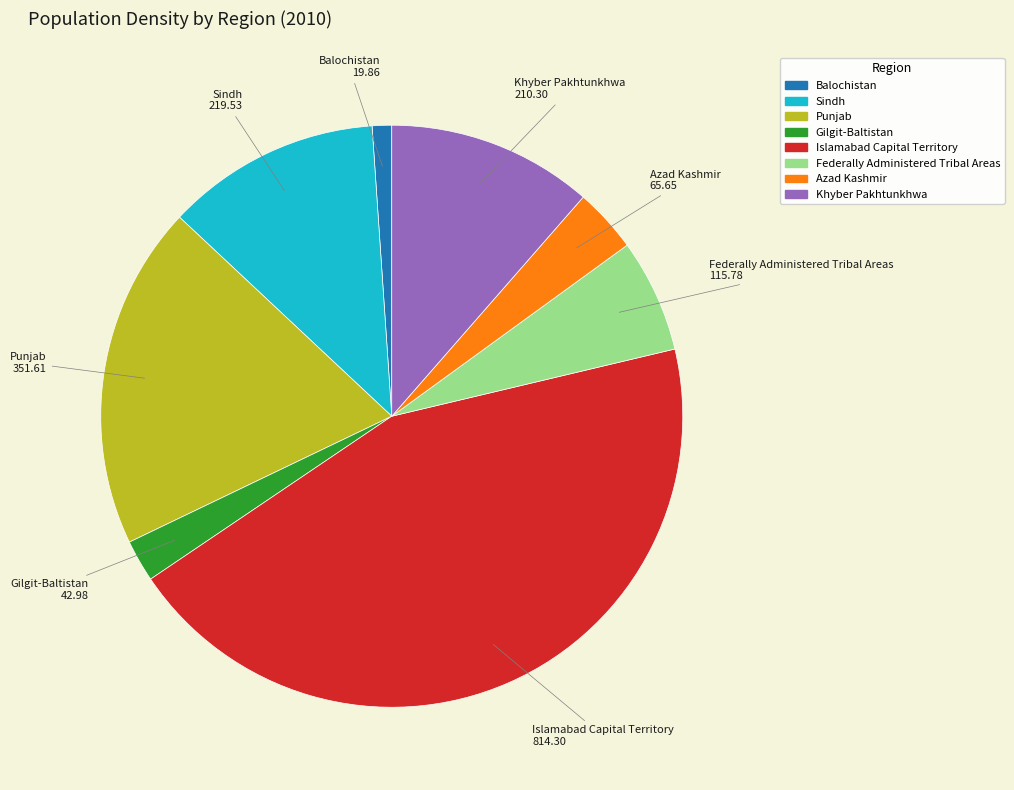

True or false: Khyber Pakhtunkhwa accounts for 11% of the total.

True